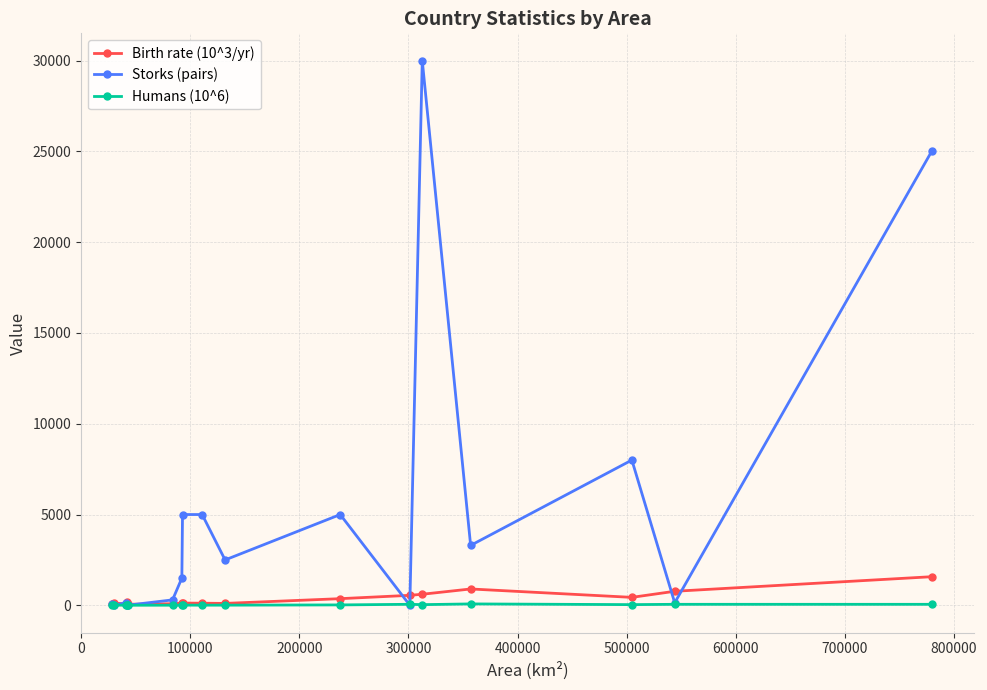

Count the number of data series in this chart.

3